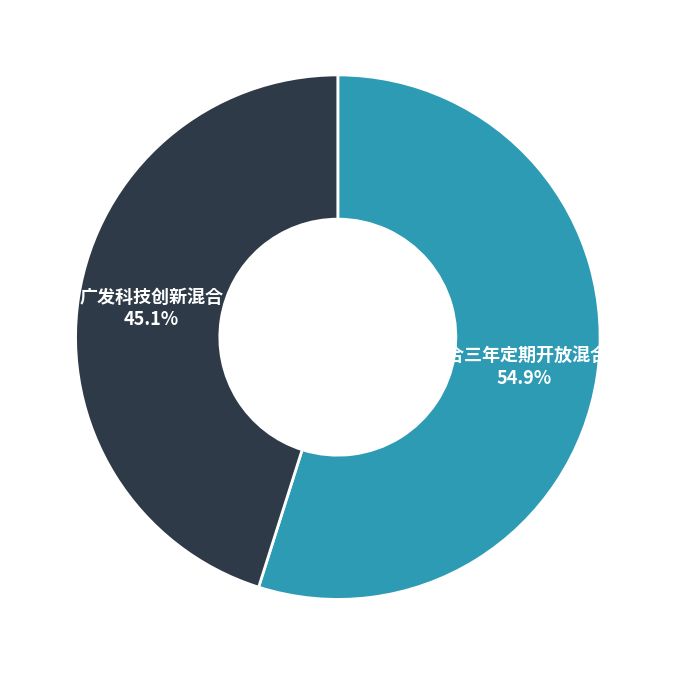

Which has a higher value, 南方瑞合三年定期开放混合(LOF) or 广发科技创新混合?

南方瑞合三年定期开放混合(LOF)